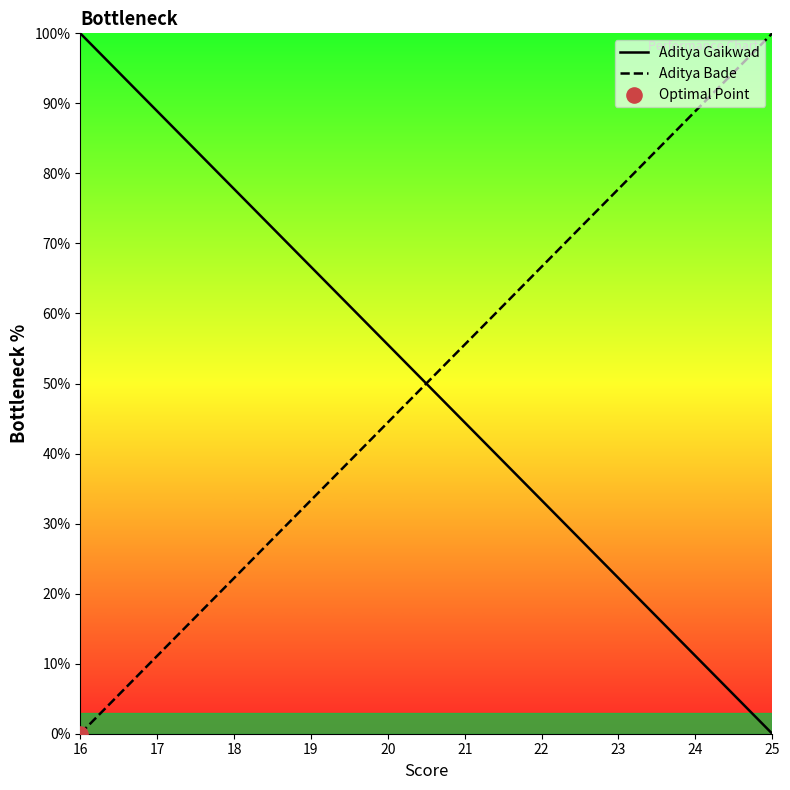

Which series has the widest spread of Y values?

Aditya Gaikwad